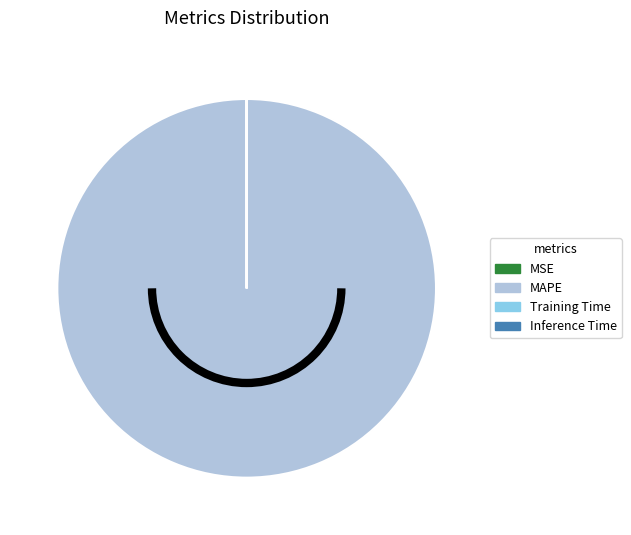

The MAPE slice represents 100% of the pie. True or false?

True